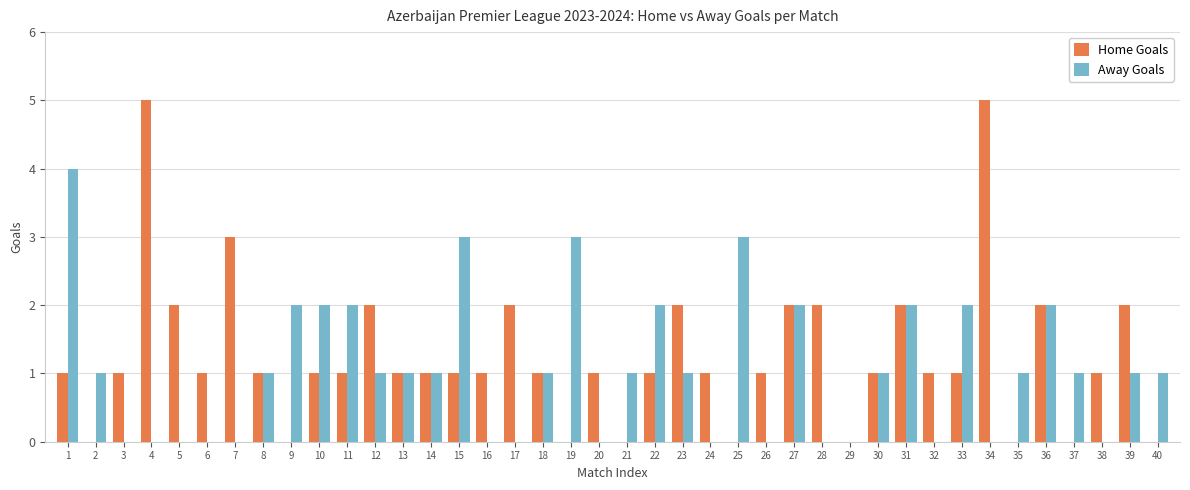

Between 3 and 28, which series saw the biggest shift?

Home Goals